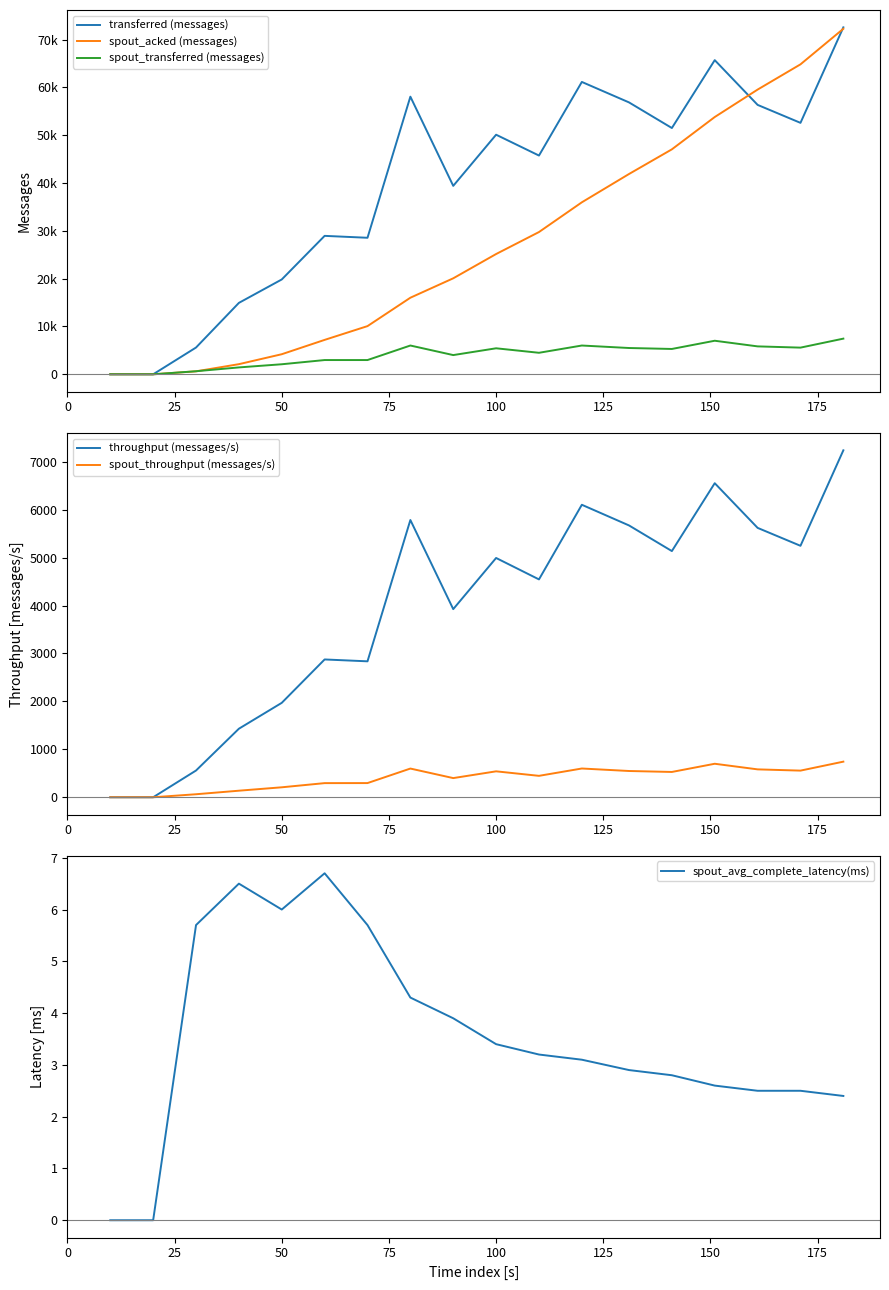

Is it true that spout_avg_complete_latency(ms) equals 6.0 at 50?

True